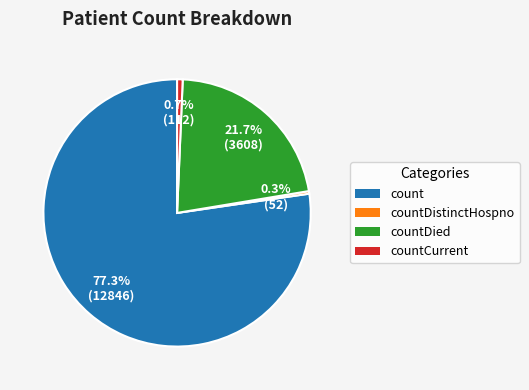

What is the largest slice in the pie chart?

count